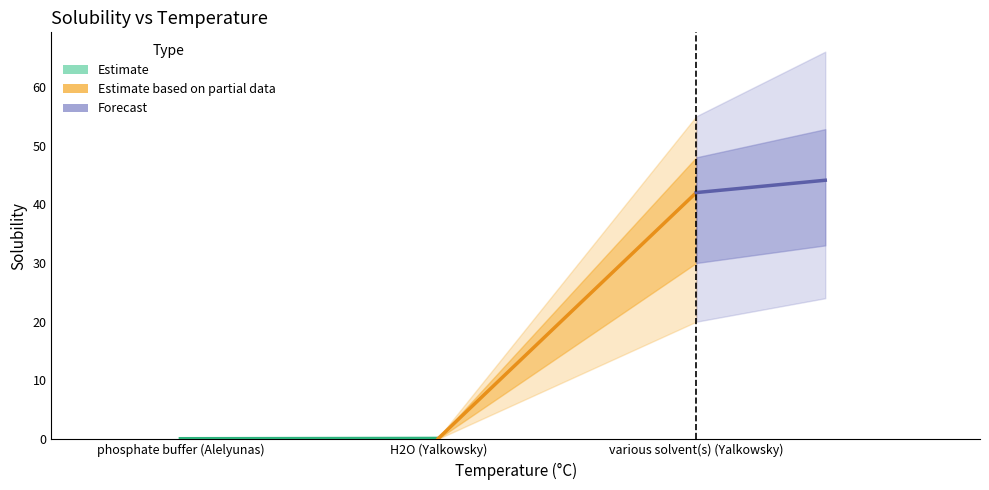

The value of Estimate at phosphate buffer (Alelyunas) is 0.1. True or false?

False